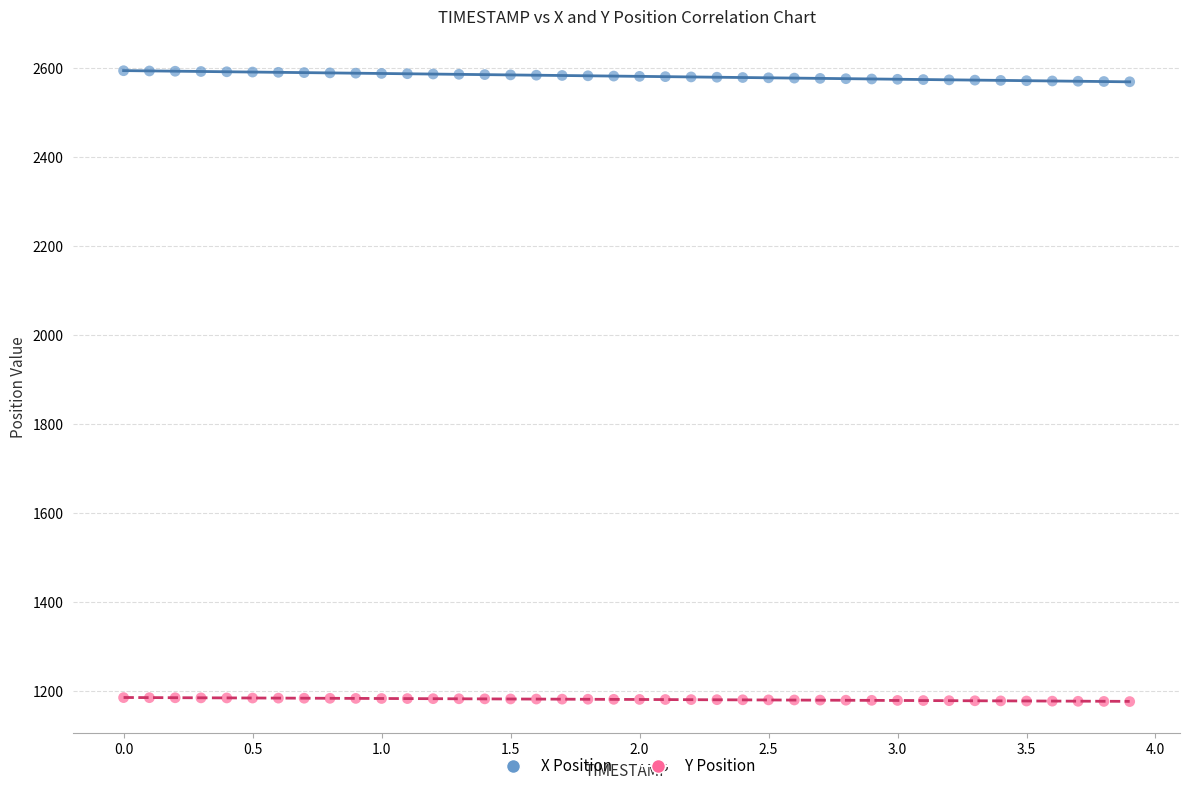

Which series reaches the minimum Y coordinate?

Y Position